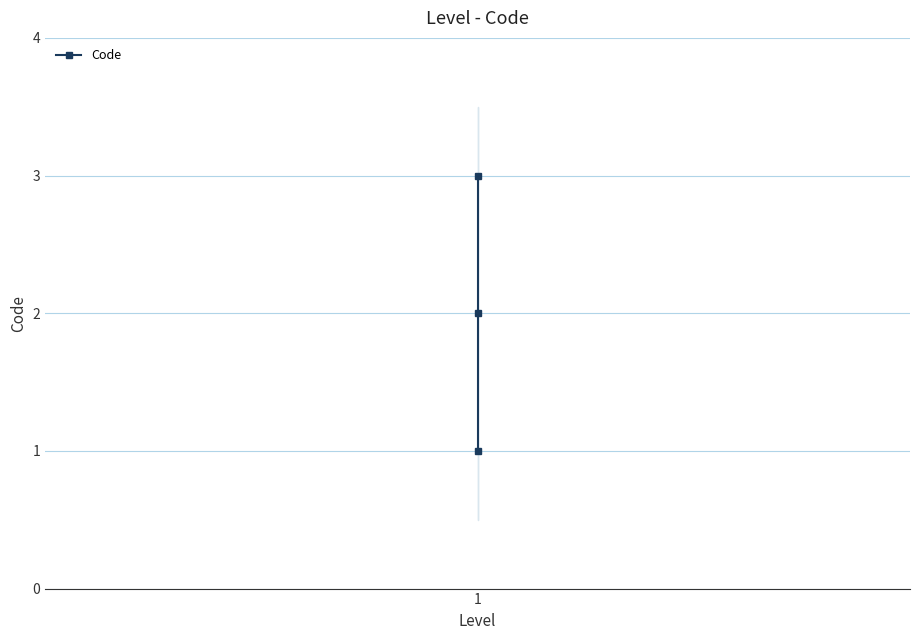

What is the difference between the second highest and minimum values?

1